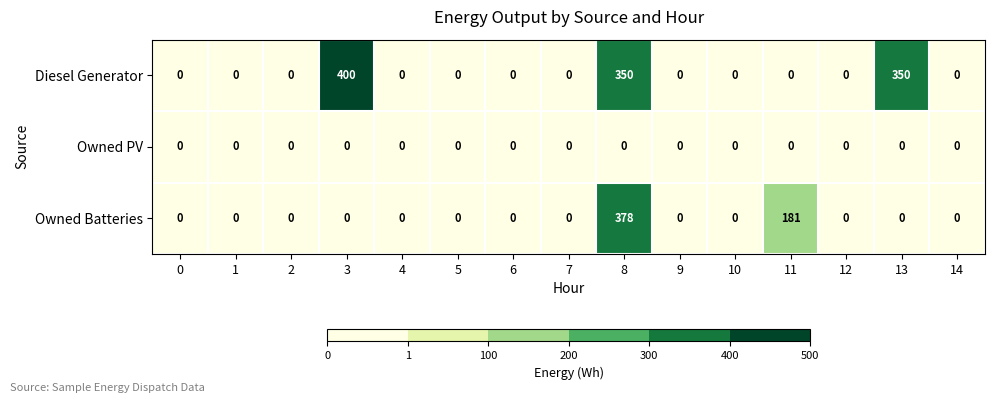

List the series in order of their overall mean, lowest first.

Owned PV, Owned Batteries, Diesel Generator